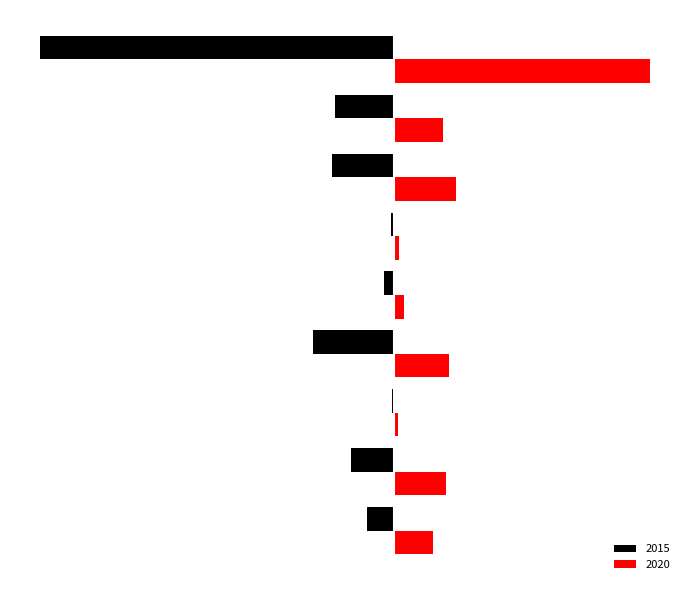

What are all the series names shown in the legend?

2015, 2020